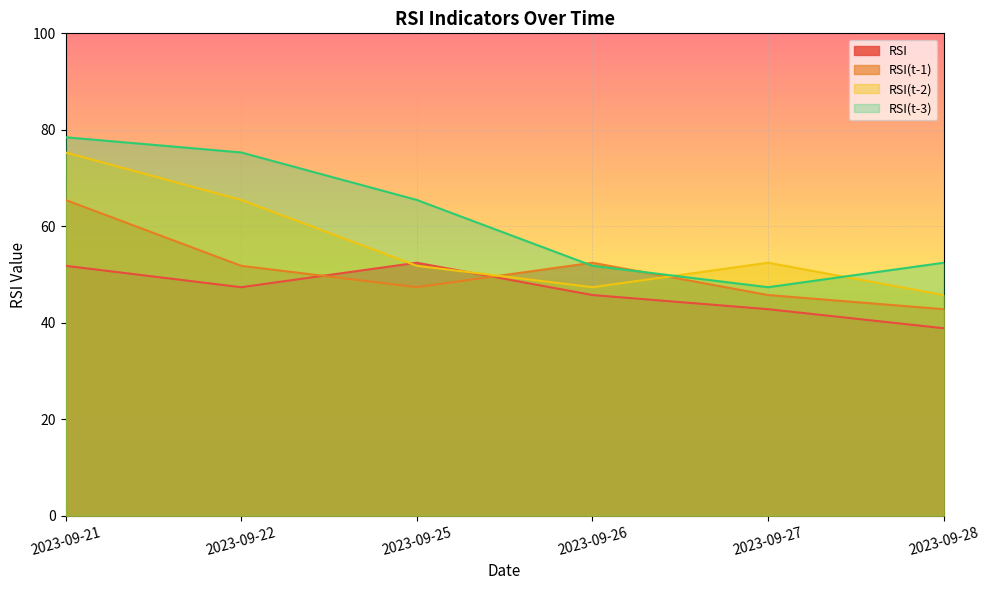

Is the value of RSI at 2023-09-27 greater than the value of RSI(t-3) at 2023-09-26?

No